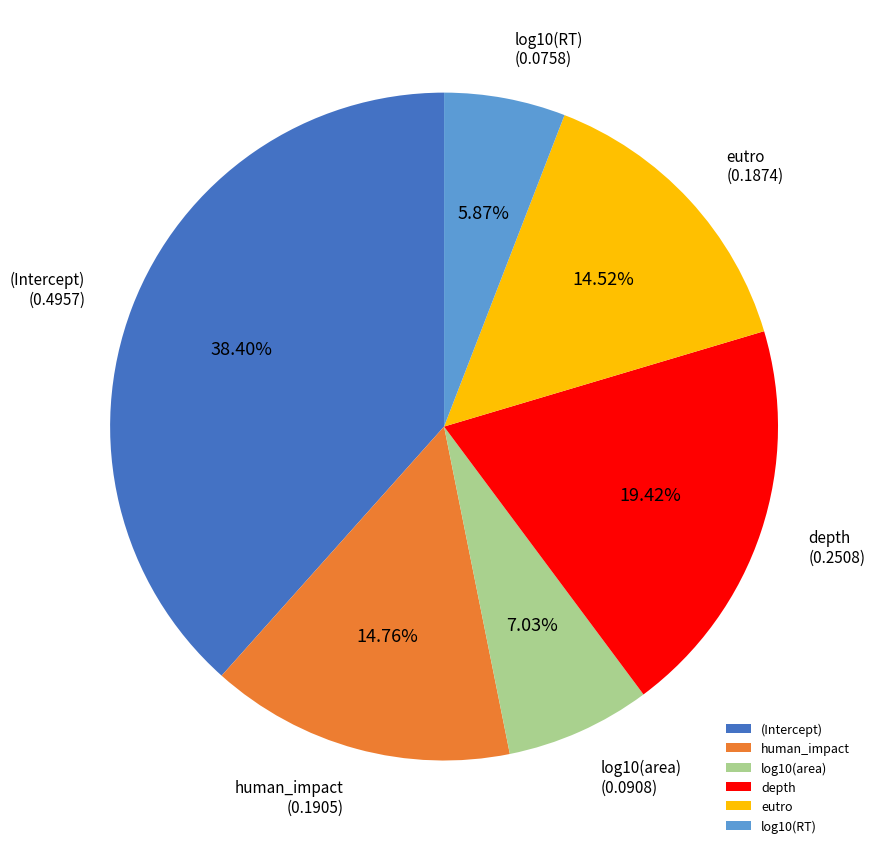

Which slice is the smallest?

log10(RT)